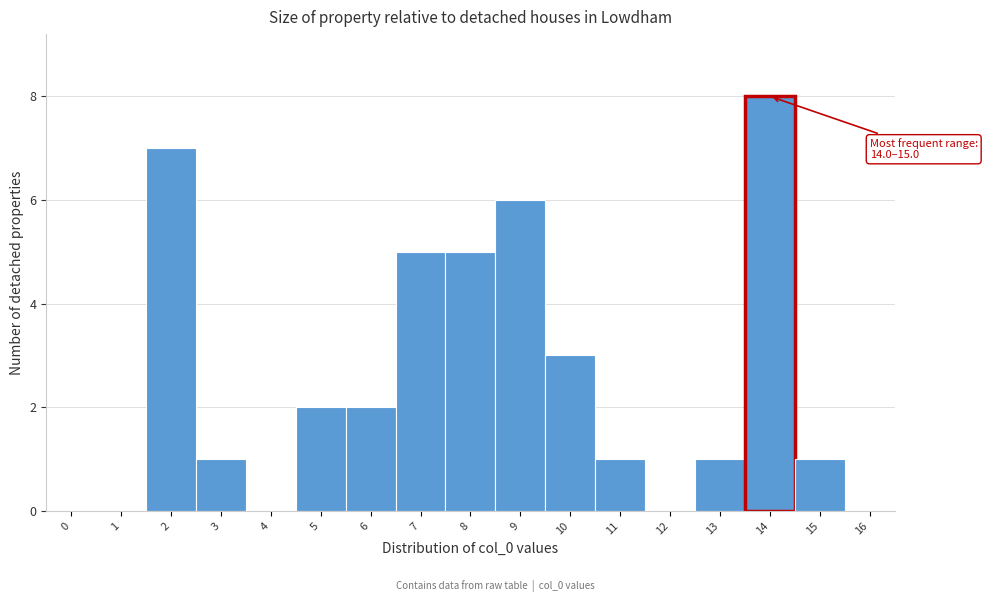

Reading left to right, extract all data points from this chart.

0=0	1=0	2=7	3=1	4=0	5=2	6=2	7=5	8=5	9=6	10=3	11=1	12=0	13=1	14=8	15=1	16=0